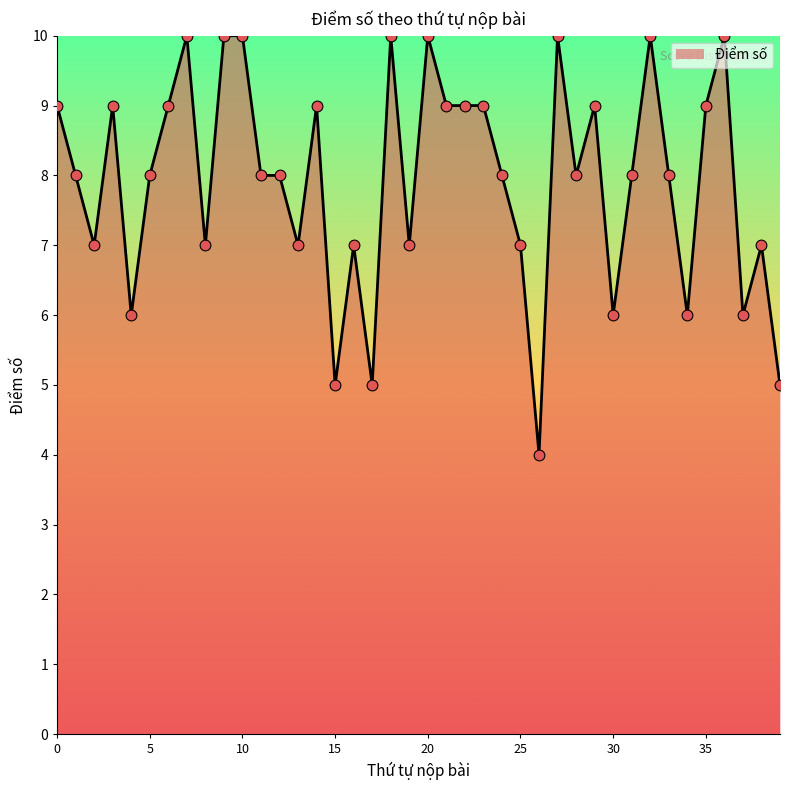

What is the minimum value shown in the chart?

4